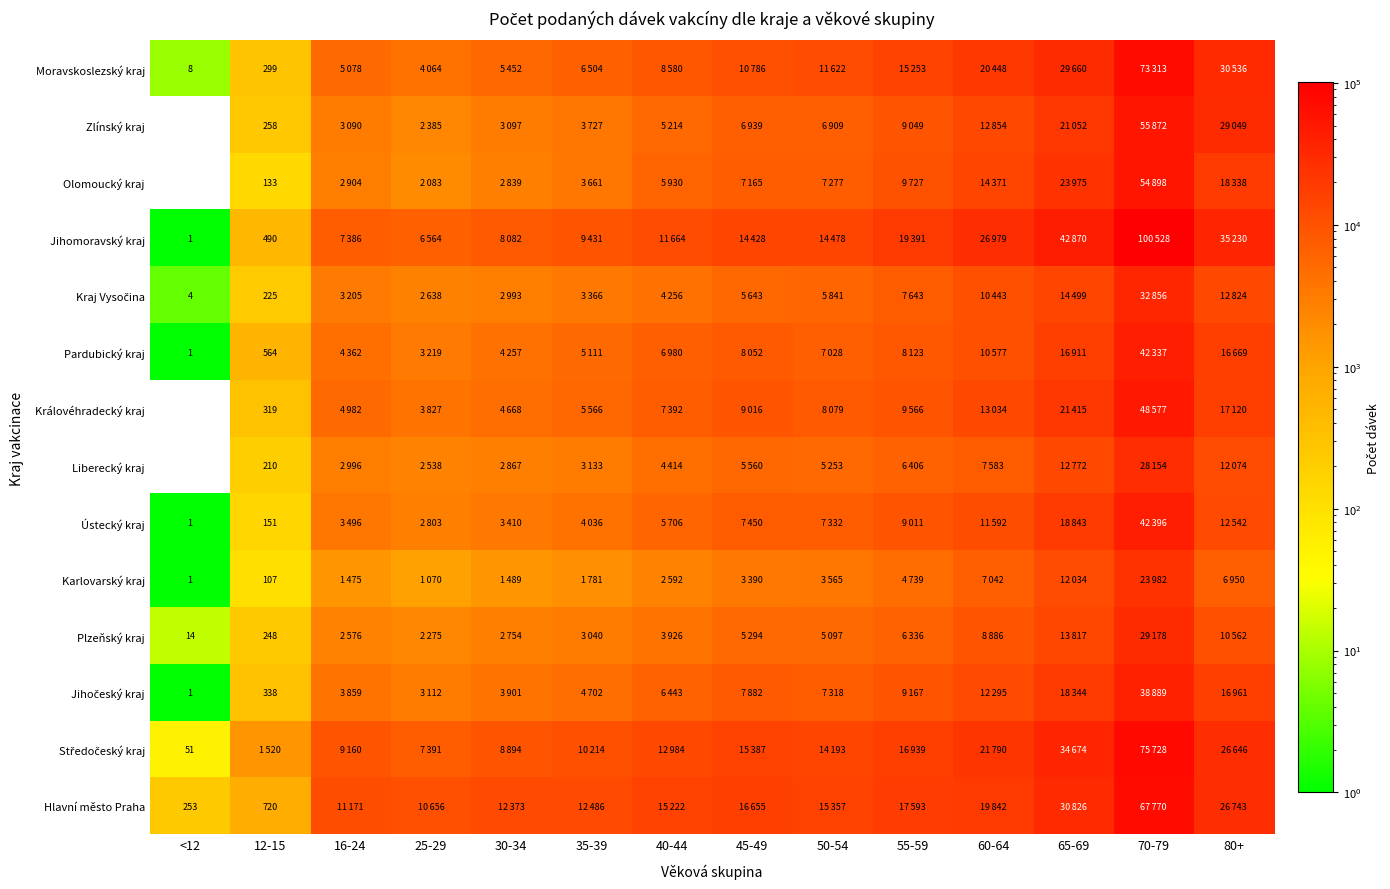

The value of Olomoucký kraj at 12-15 is 133. True or false?

True